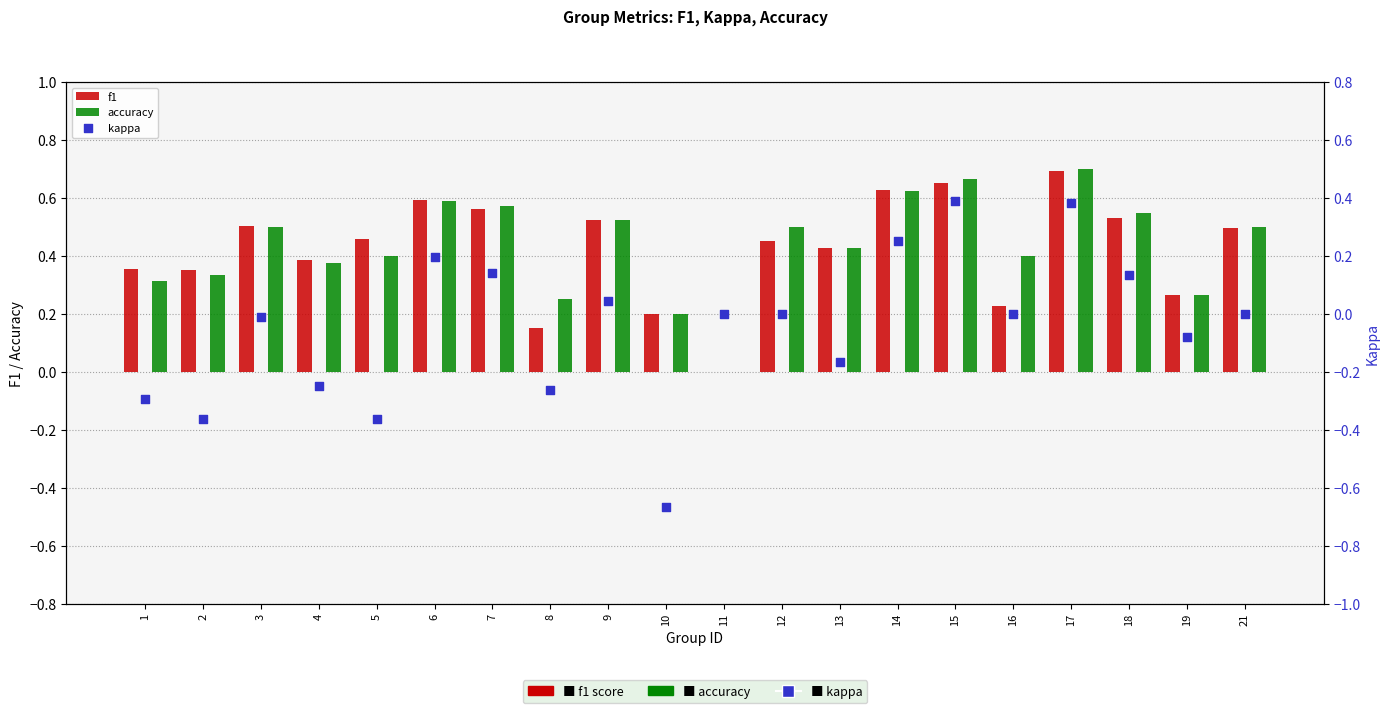

Which series contains the lowest Y value?

kappa